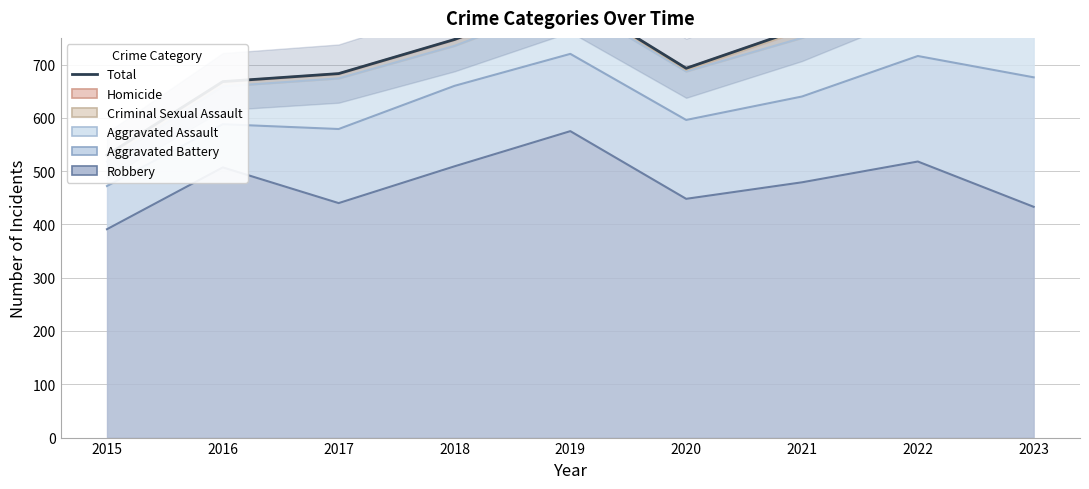

The value at 2018 is 1066. True or false?

False